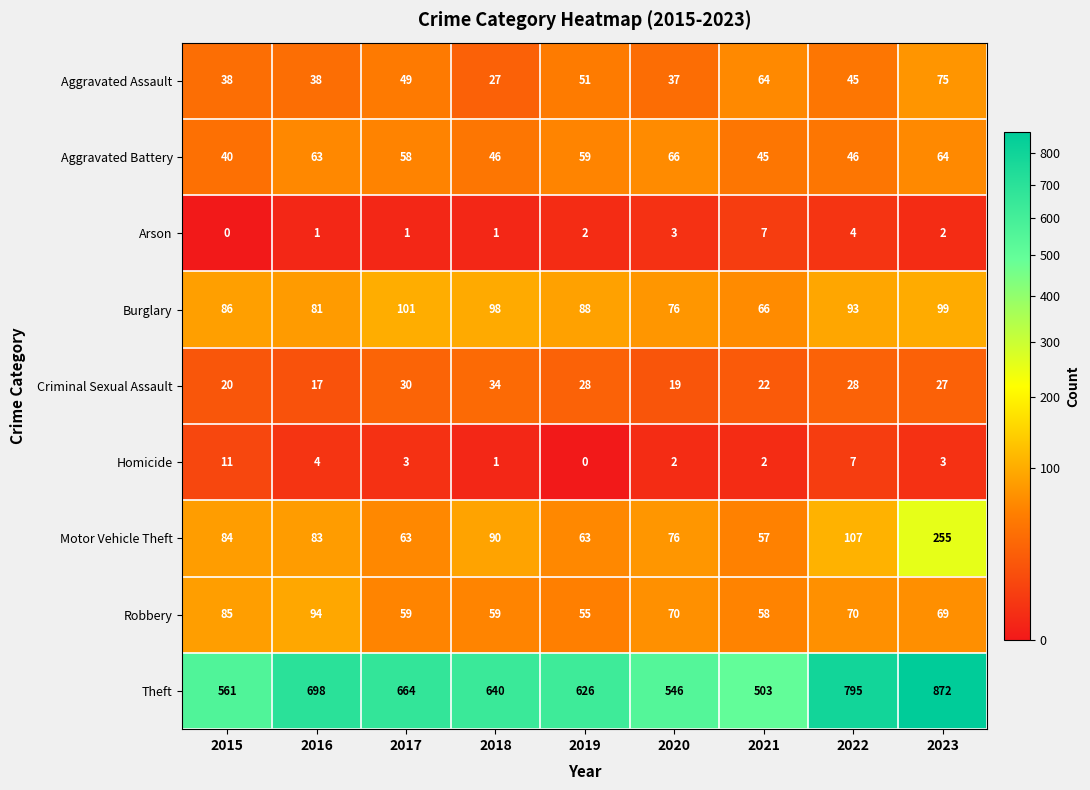

List the series in order of their peak value, highest first.

Theft, Motor Vehicle Theft, Burglary, Robbery, Aggravated Assault, Aggravated Battery, Criminal Sexual Assault, Homicide, Arson